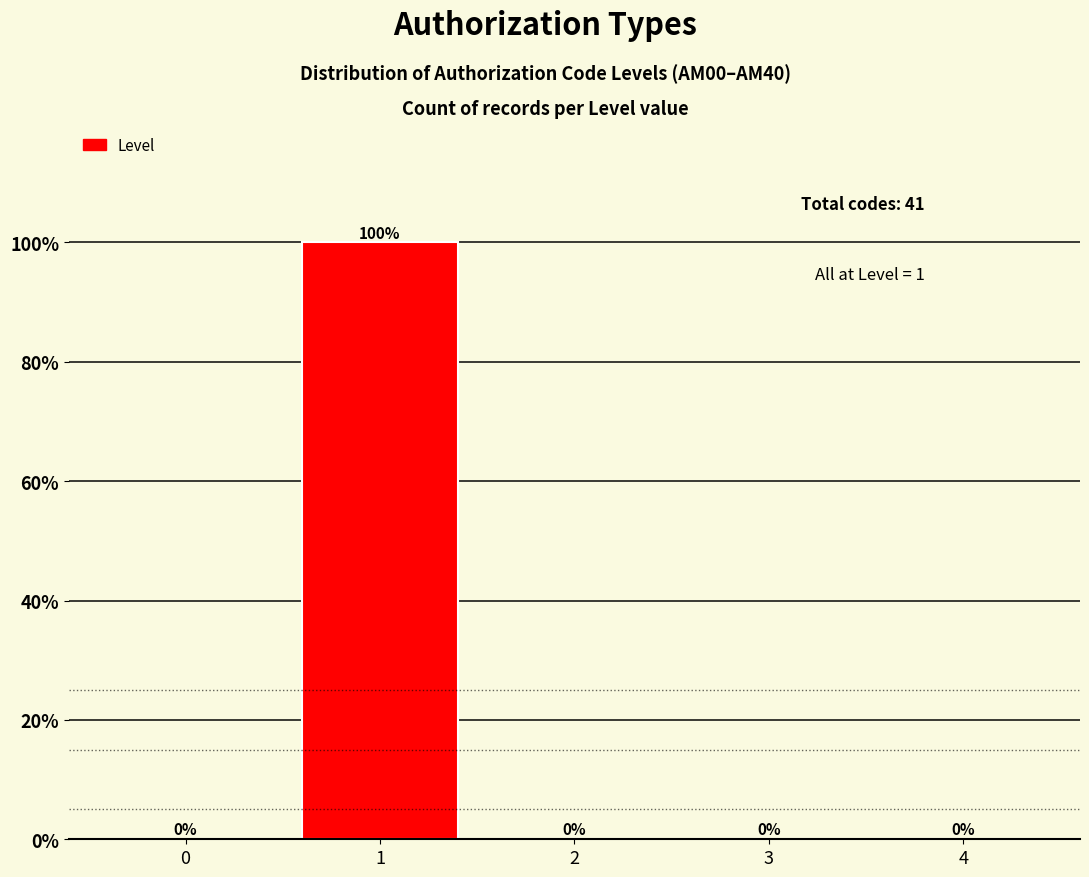

Reading left to right, what are all the values shown in this chart?

0=0	1=100	2=0	3=0	4=0